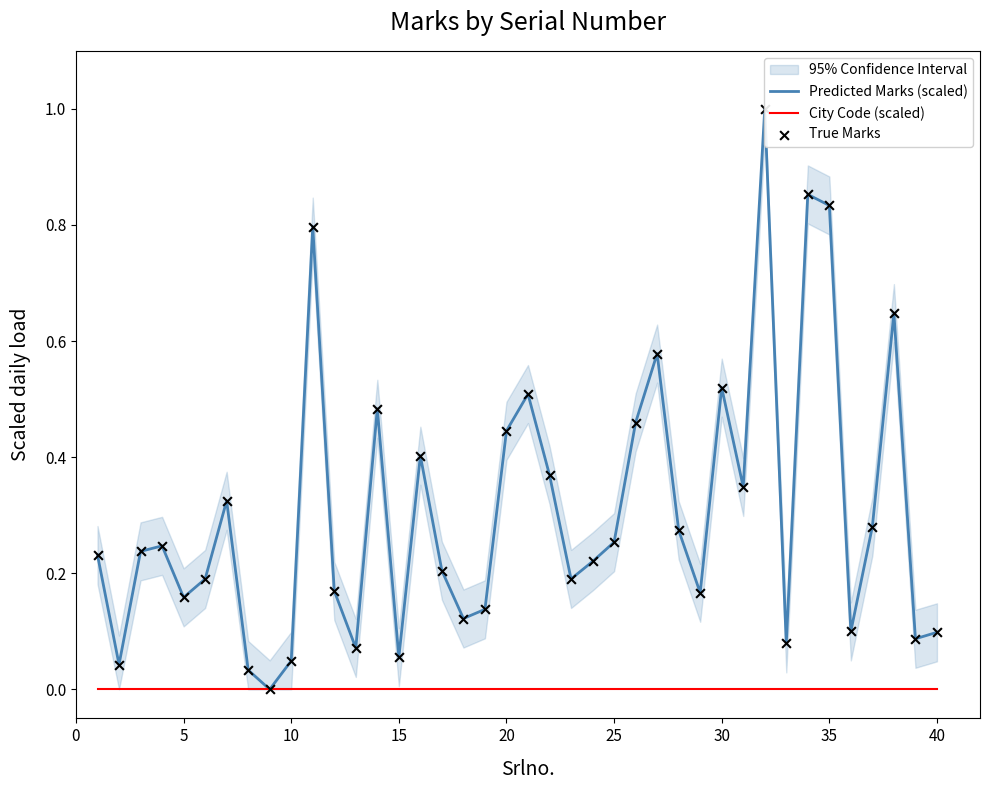

At how many categories does at least one series exceed 0?

39